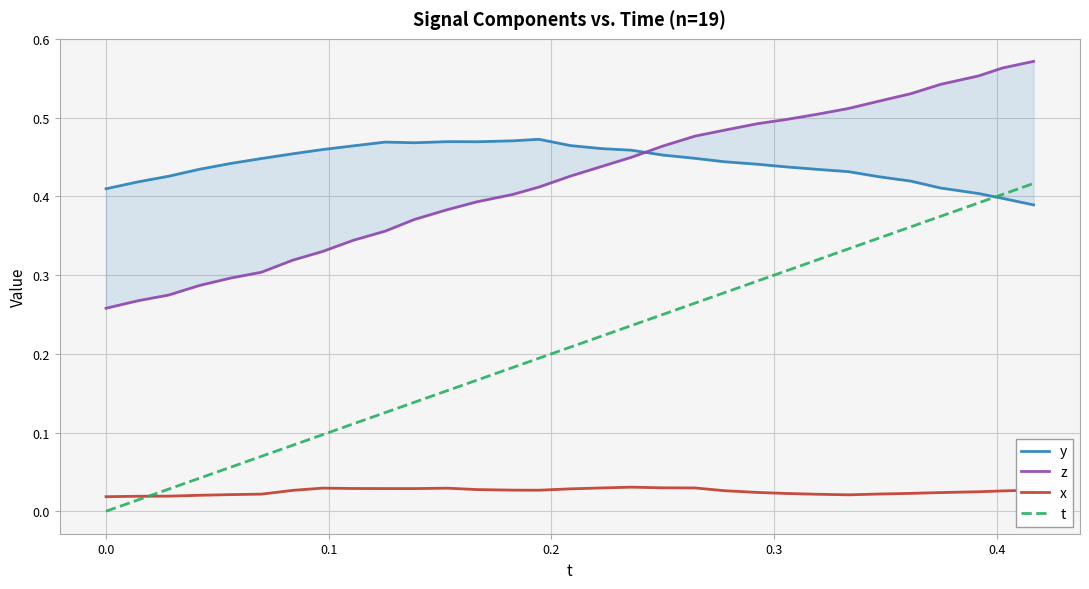

What is the difference between the second highest and minimum values in the t series?

0.4